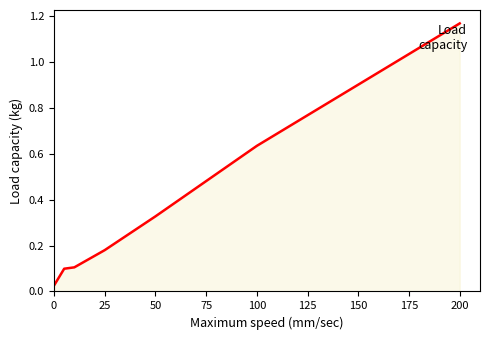

How many categories are shown in the chart?

7